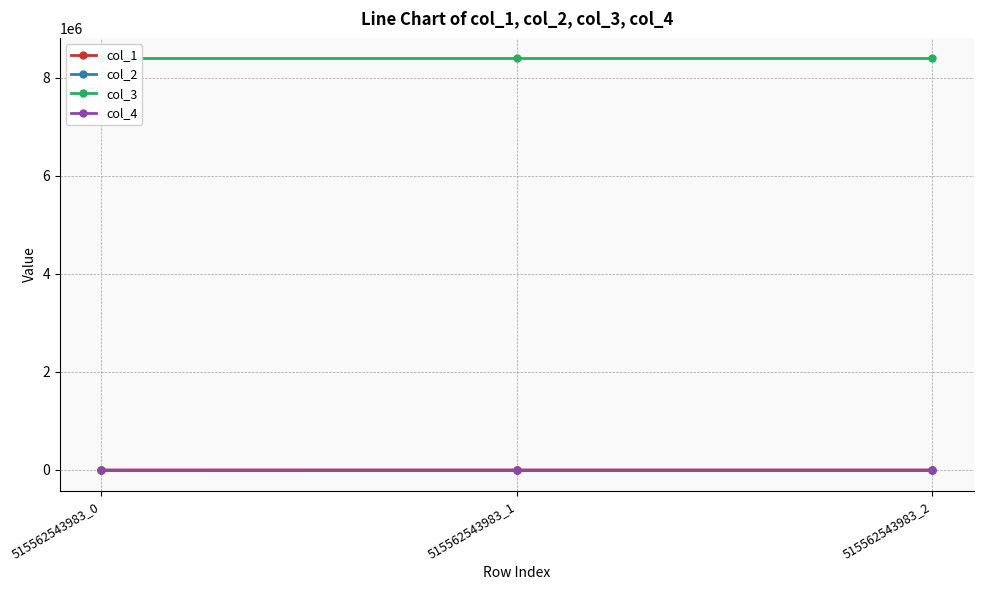

What is the difference between the highest and lowest values at 515562543983_0?

8388736.0